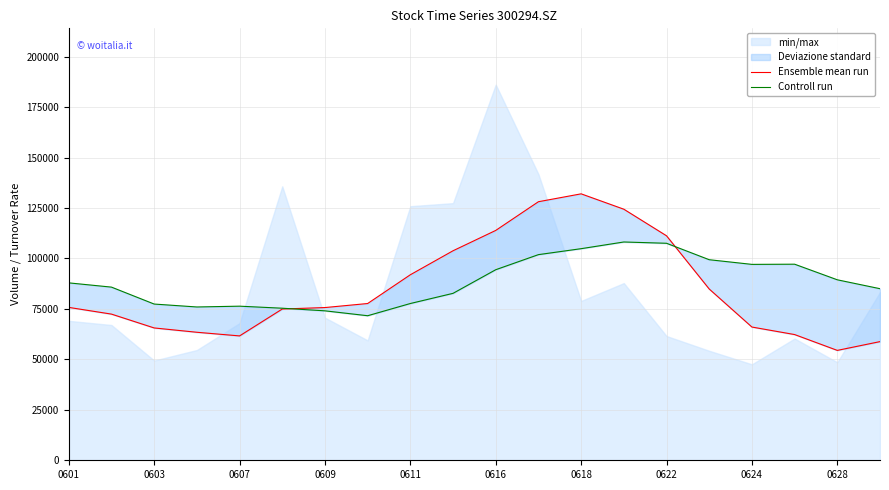

What is the label of the 3rd point from the left?

0603